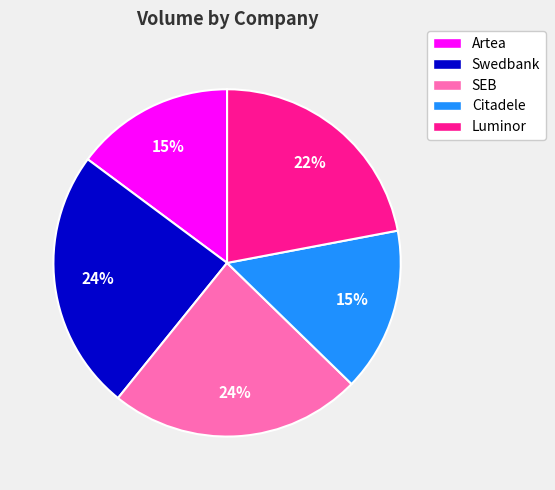

Do Luminor and SEB together represent more than half of the pie?

No